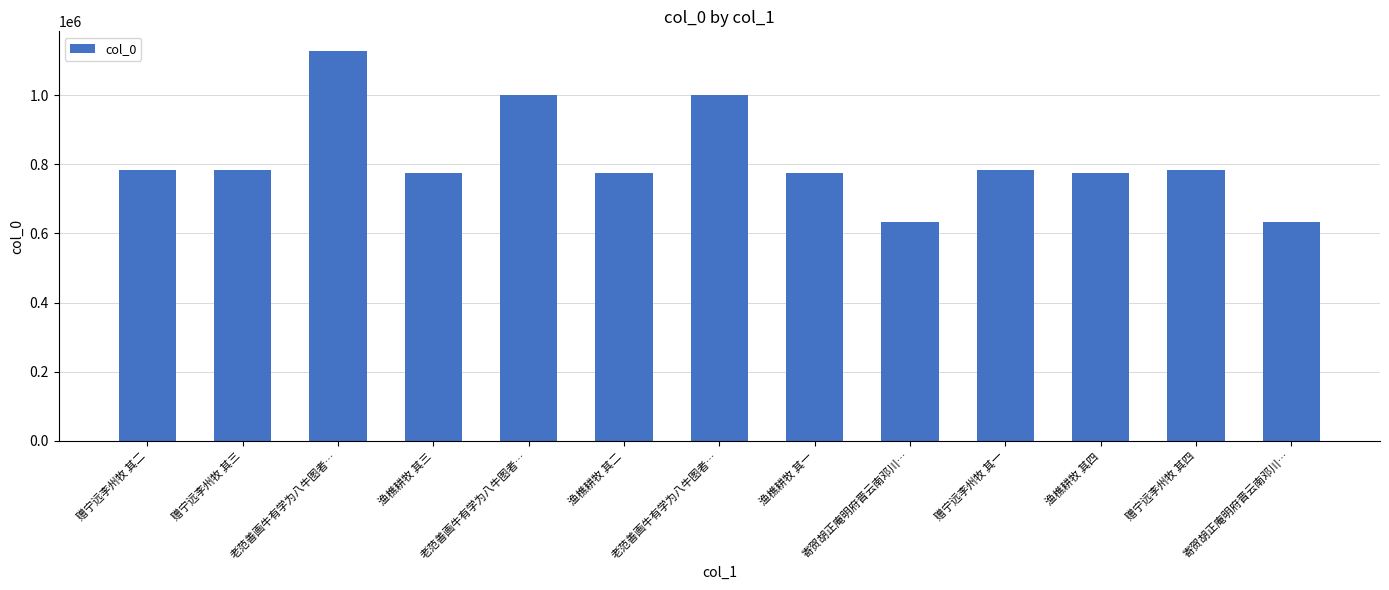

Are the bars horizontal?

No